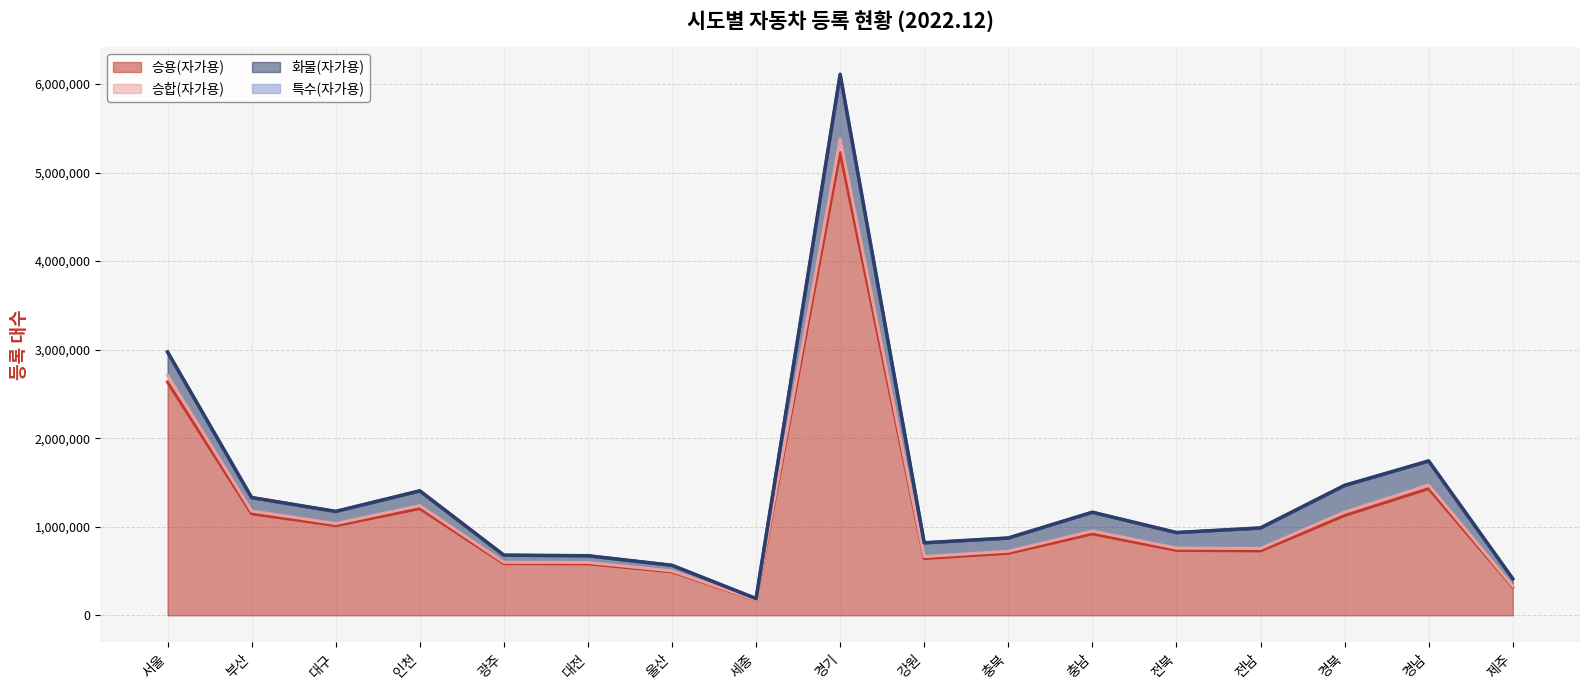

At which category is the sum across all series the highest?

경기